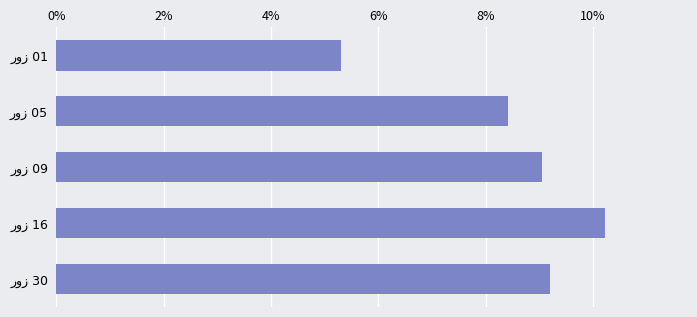

Are the bars horizontal?

Yes